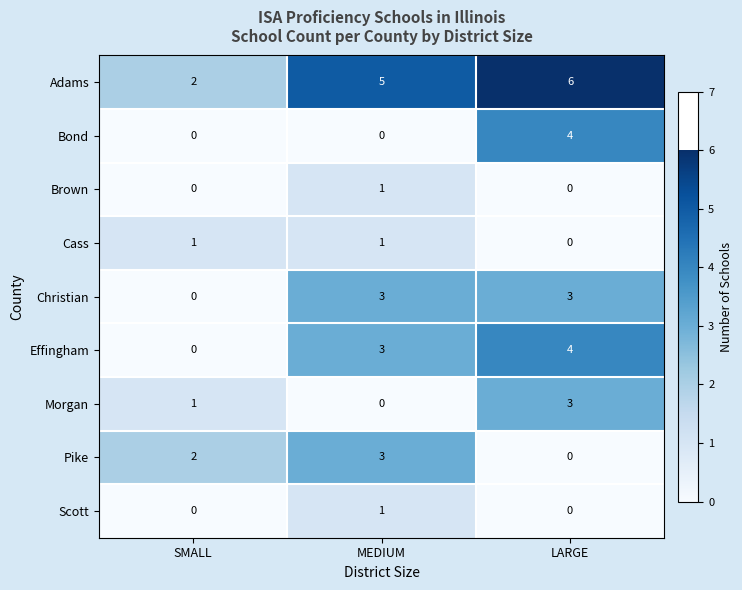

True or false: Morgan has a value of 3 at LARGE.

True